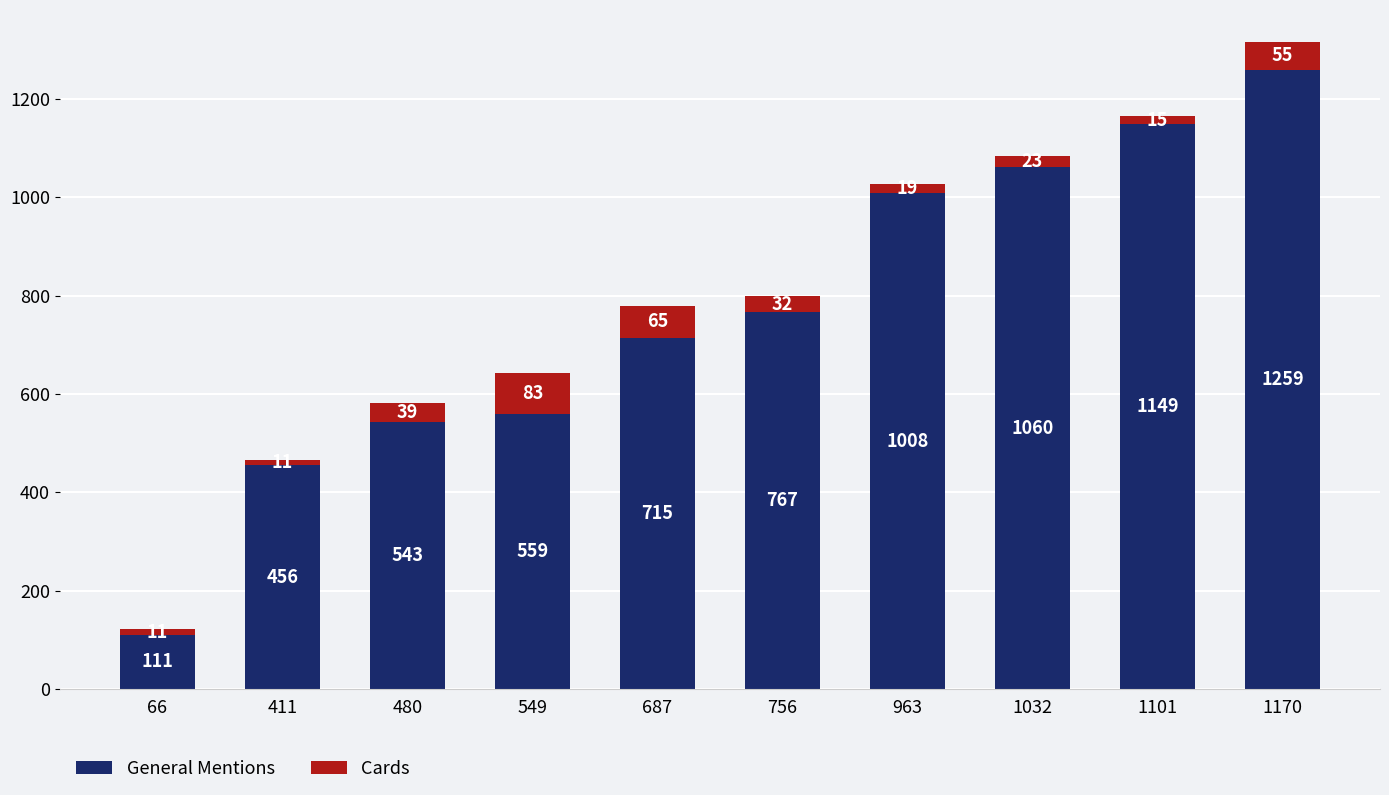

At which label is General Mentions closest to 685?

687